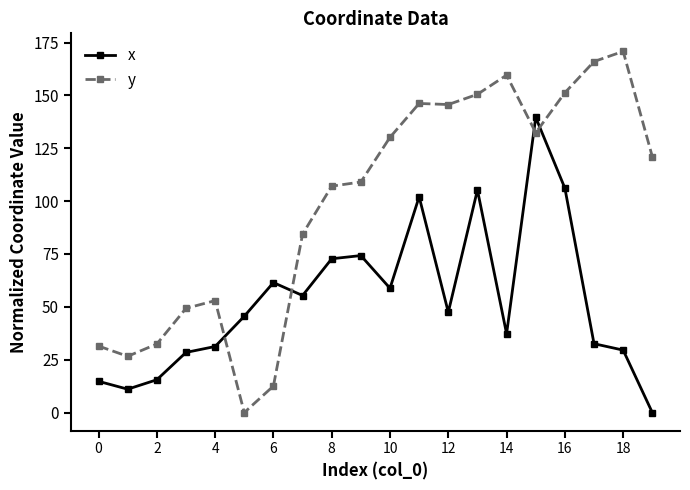

True or false: y has more than 0 interior local peaks.

True